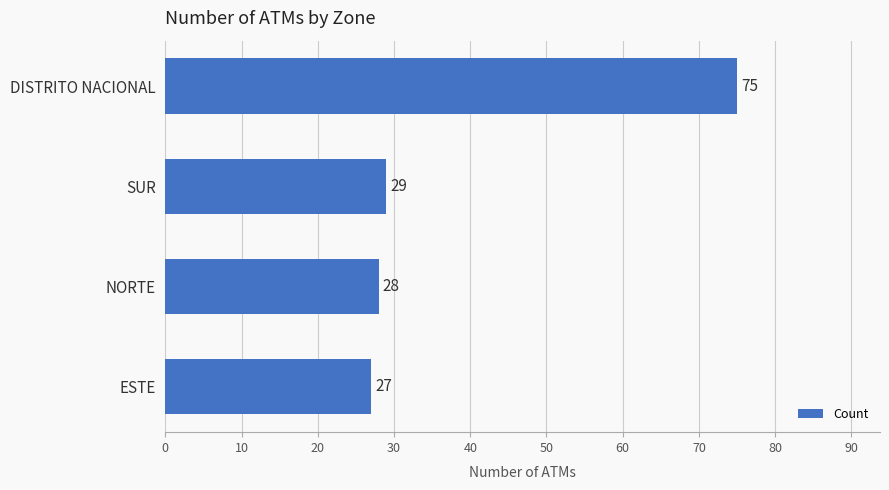

Rank the categories by value from highest to lowest.

DISTRITO NACIONAL, SUR, NORTE, ESTE